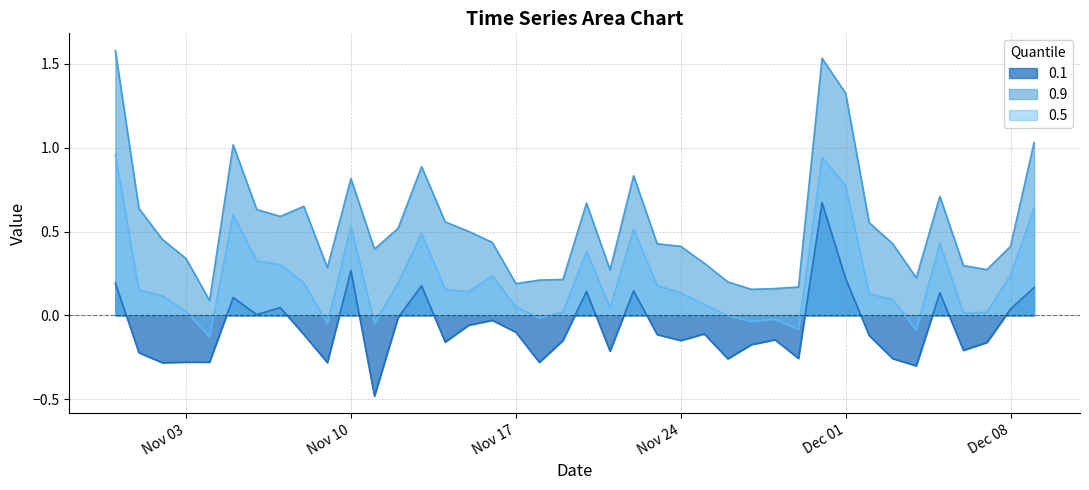

What is the label of the 15th point from the right?

2020-11-25